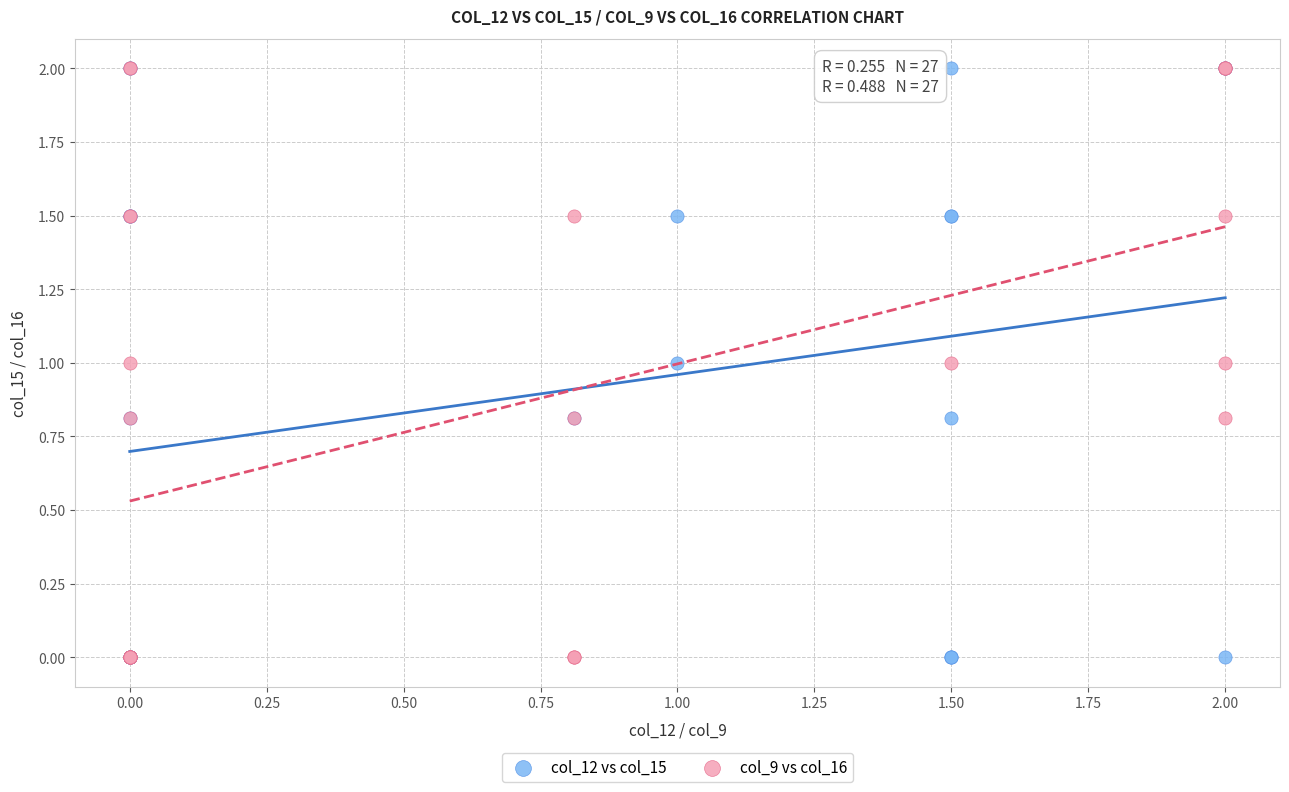

What are all the series names shown in the legend?

col_12 vs col_15, col_9 vs col_16